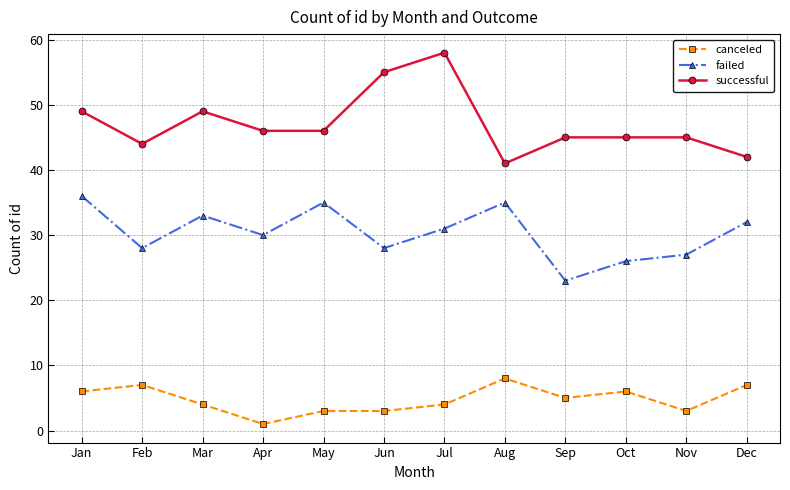

How many lines are shown in the chart?

3